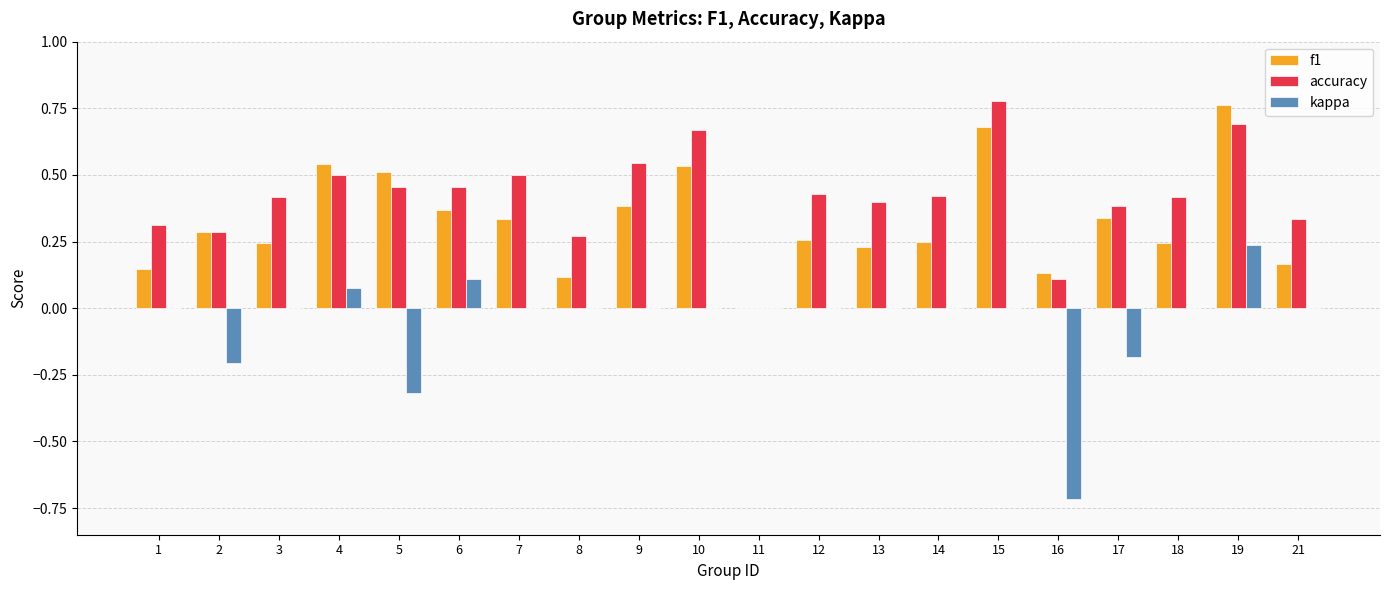

What are all the series names shown in the legend?

f1, accuracy, kappa